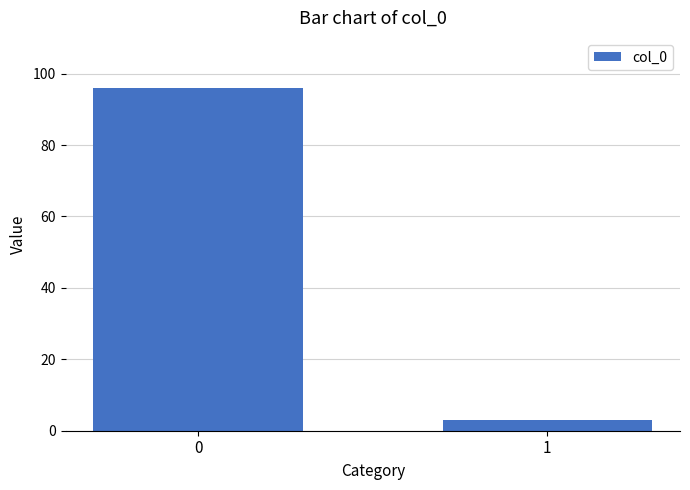

Rank the categories by value from lowest to highest.

1, 0